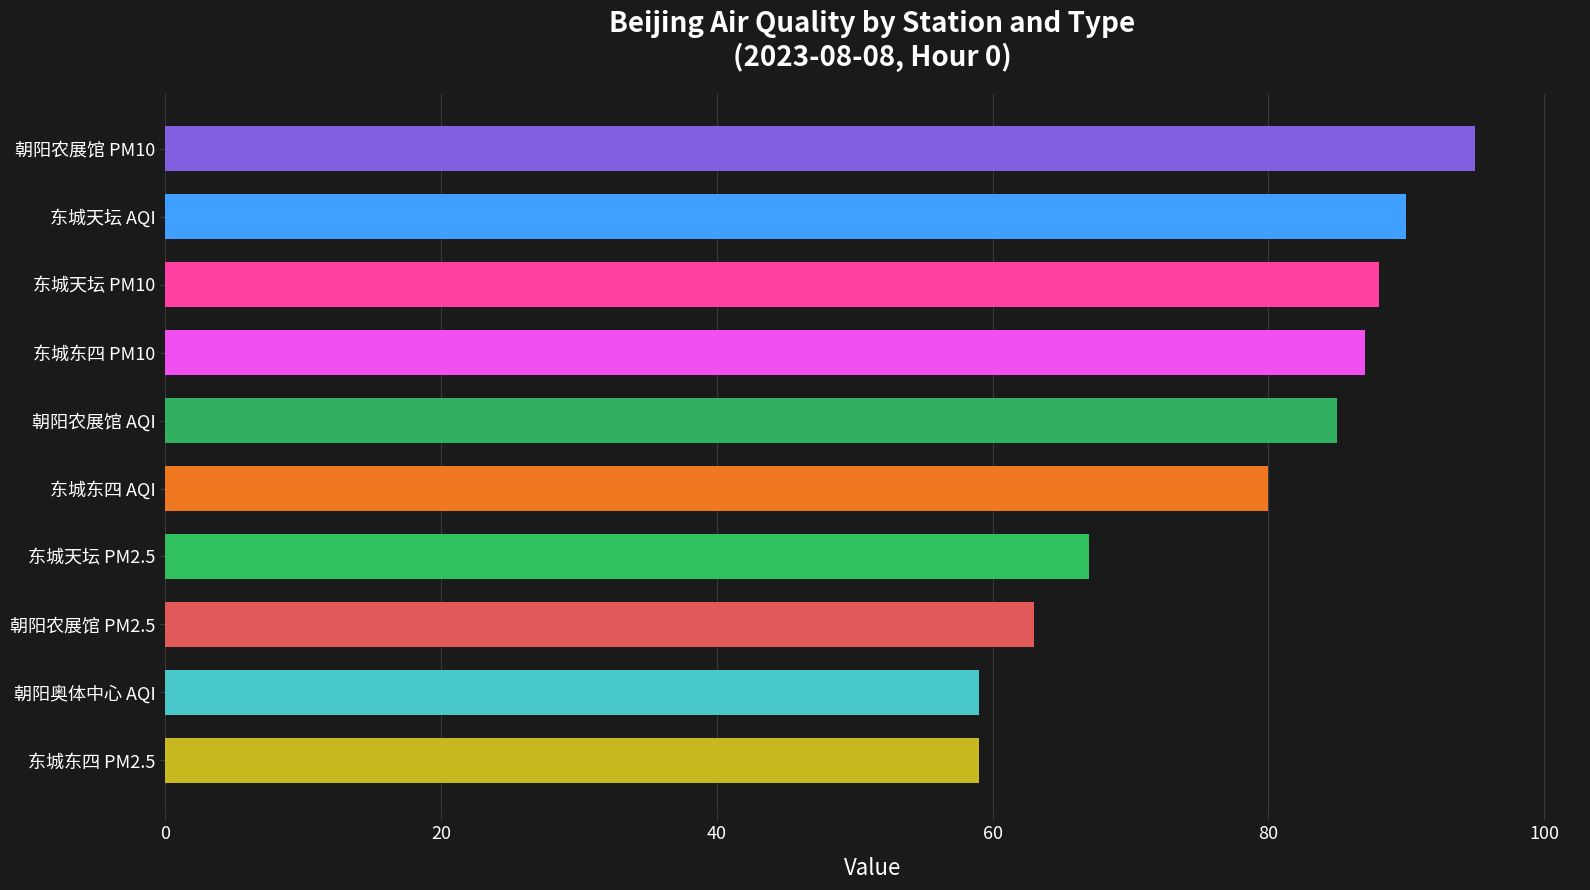

What is the greatest value displayed?

95